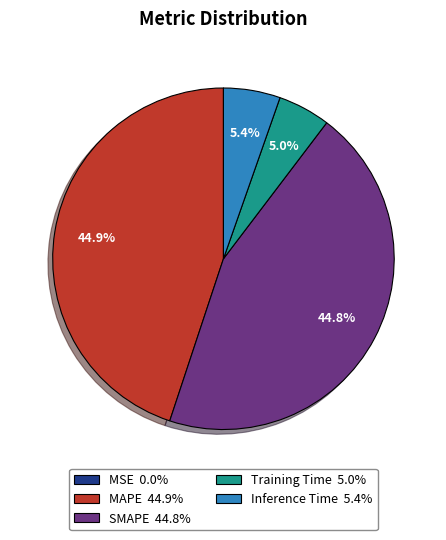

Is Training Time 5.0% the majority of the pie?

No